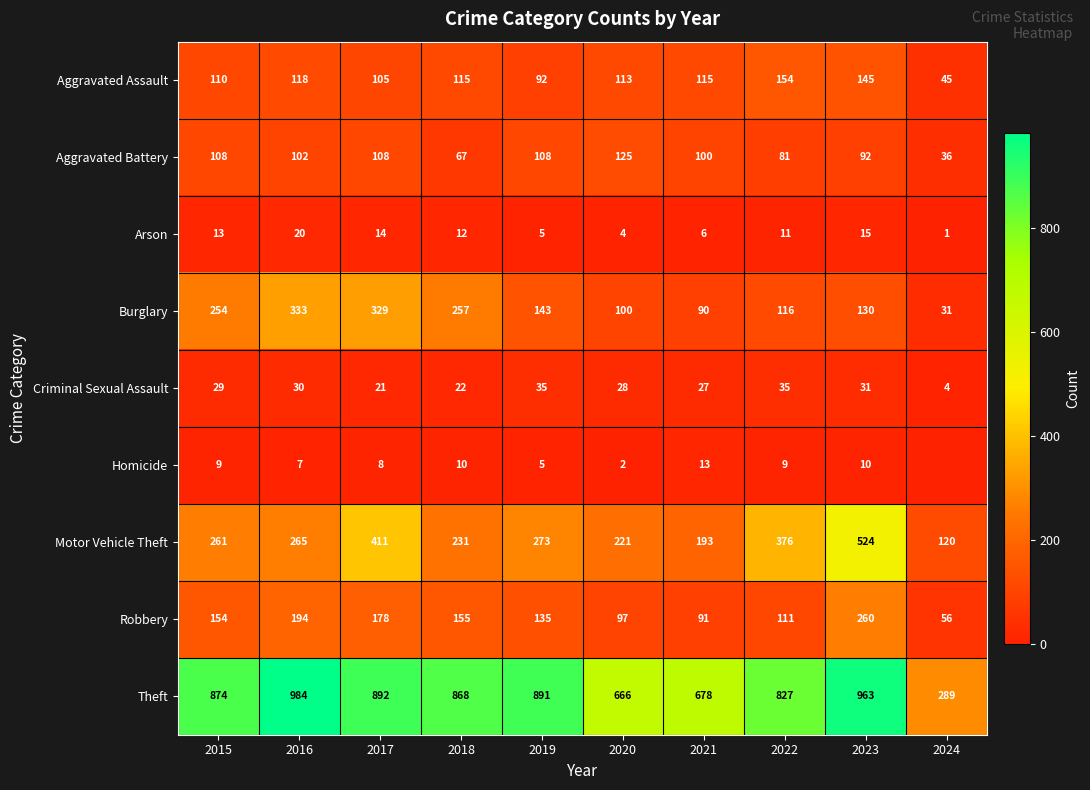

Is the value of Criminal Sexual Assault at 2021 greater than the value of Arson at 2024?

Yes